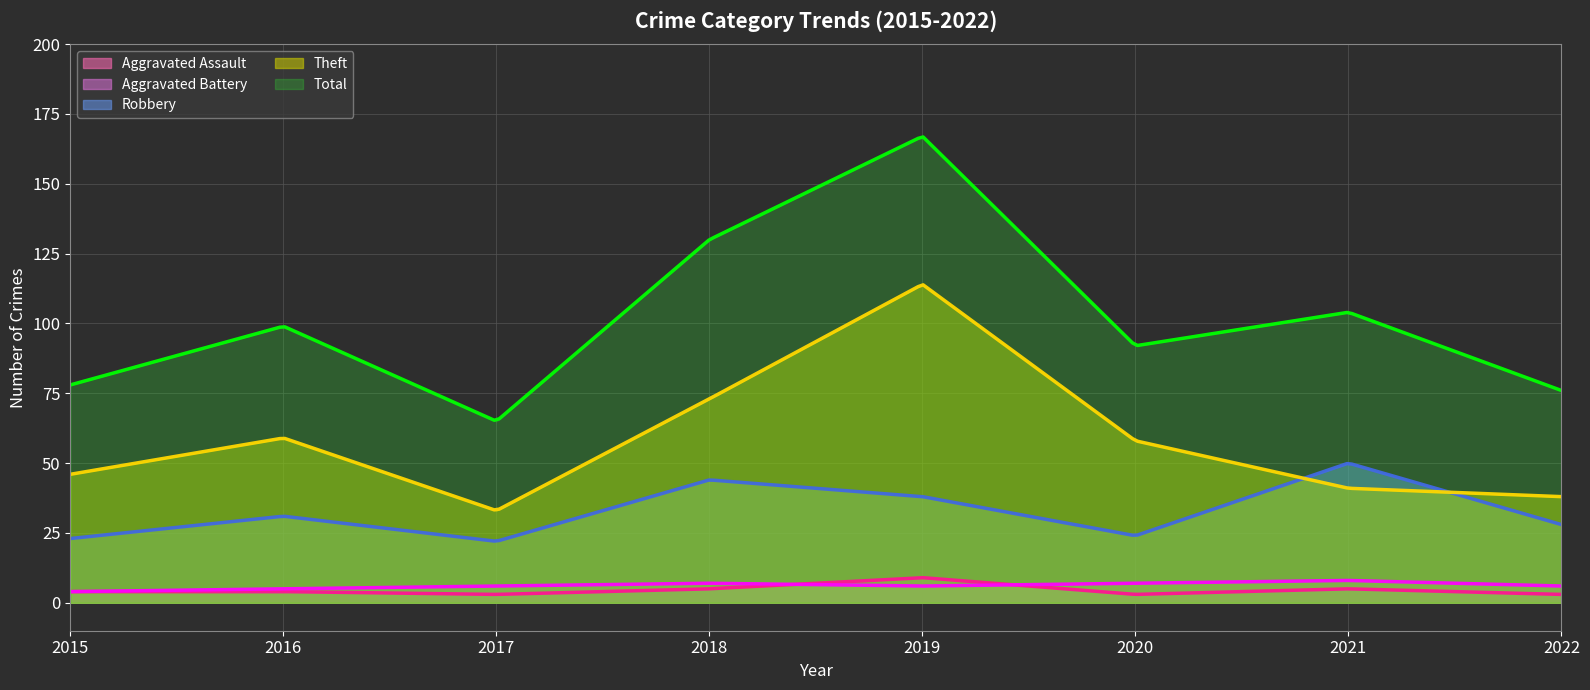

How many interior local valleys does the Aggravated Battery series have?

1